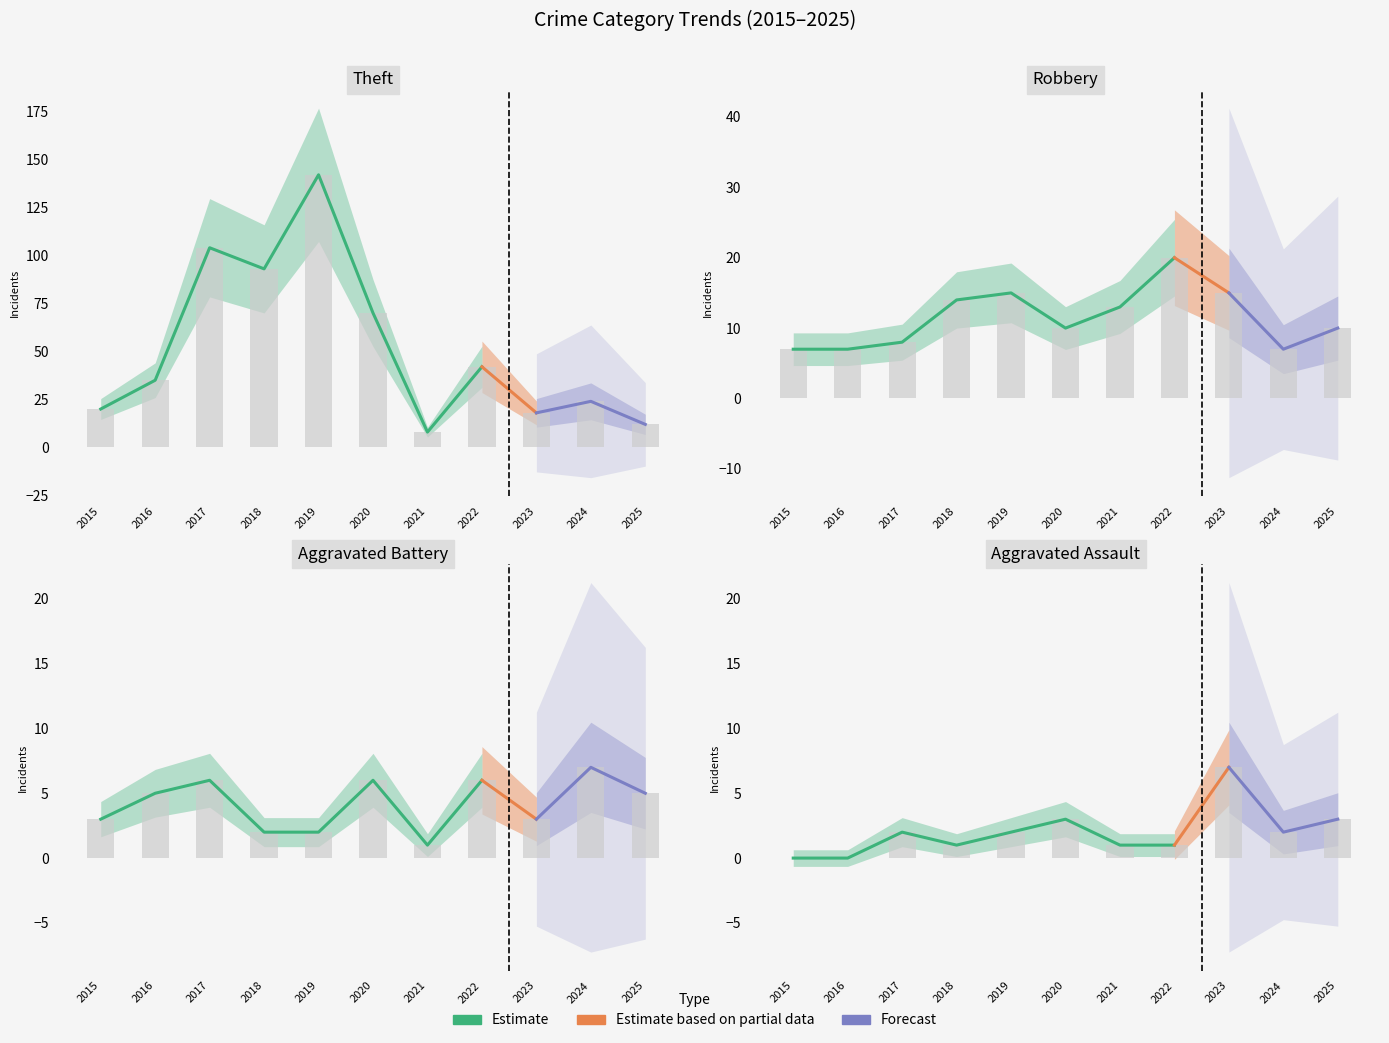

Is the value of Robbery at 2025 greater than the value of Aggravated Assault at 2016?

Yes